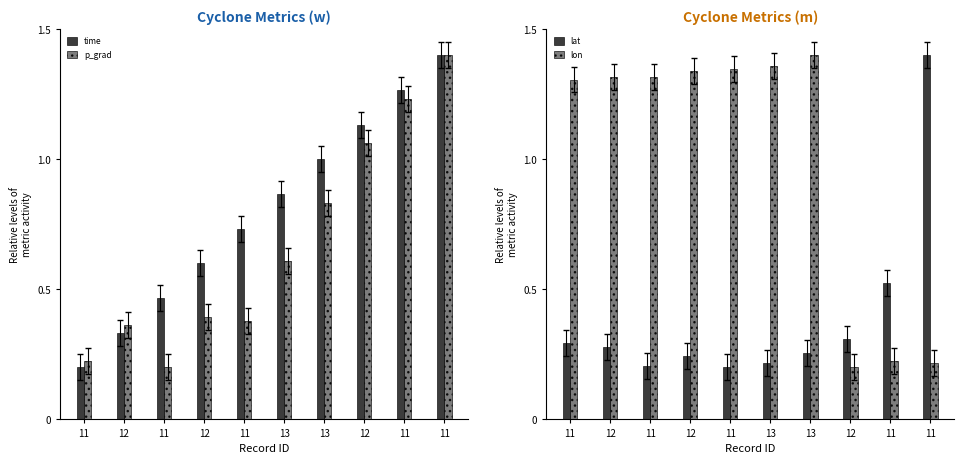

At how many categories does at least one series exceed 0?

10